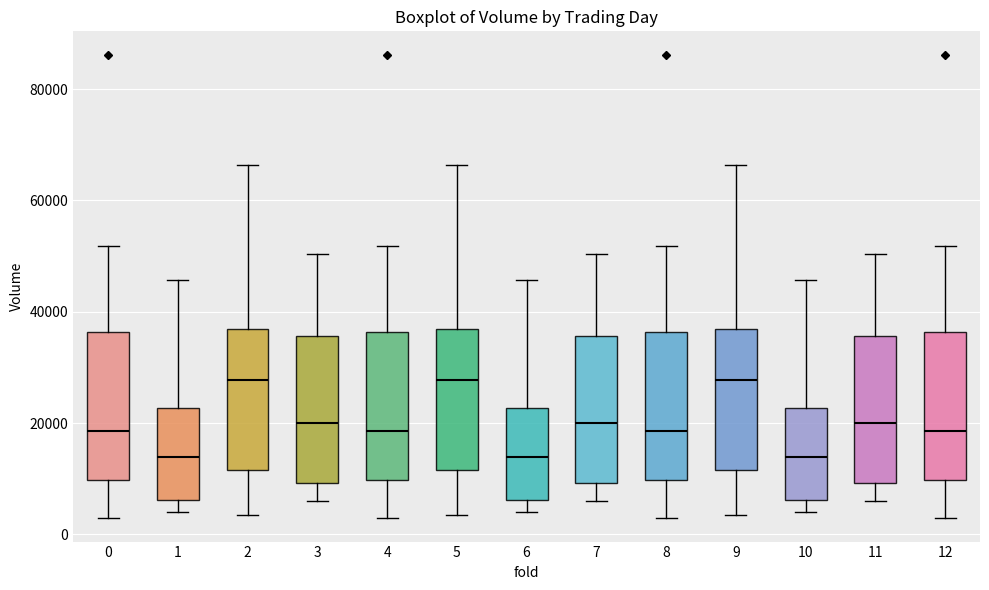

Reading left to right, read every box against the y-axis: the position of its median line, the range the box covers, and the ends of its whiskers. The values are not printed on the chart, so give them approximately, as read against the axis.

0: median 18000, box 10000 to 36000, whiskers 2000 to 52000
1: median 14000, box 6000 to 22000, whiskers 4000 to 46000
2: median 28000, box 12000 to 36000, whiskers 4000 to 66000
3: median 20000, box 10000 to 36000, whiskers 6000 to 50000
4: median 18000, box 10000 to 36000, whiskers 2000 to 52000
5: median 28000, box 12000 to 36000, whiskers 4000 to 66000
6: median 14000, box 6000 to 22000, whiskers 4000 to 46000
7: median 20000, box 10000 to 36000, whiskers 6000 to 50000
8: median 18000, box 10000 to 36000, whiskers 2000 to 52000
9: median 28000, box 12000 to 36000, whiskers 4000 to 66000
10: median 14000, box 6000 to 22000, whiskers 4000 to 46000
11: median 20000, box 10000 to 36000, whiskers 6000 to 50000
12: median 18000, box 10000 to 36000, whiskers 2000 to 52000